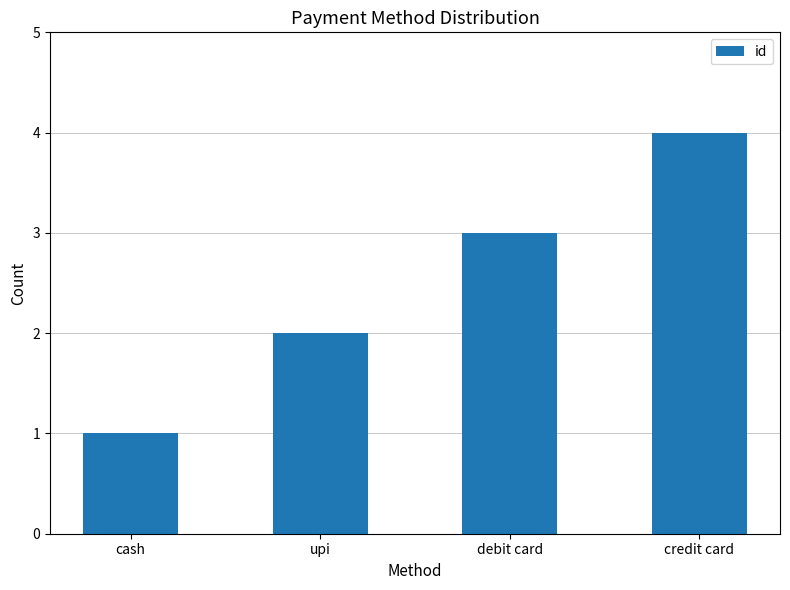

Is it true that the value at debit card is 5?

False